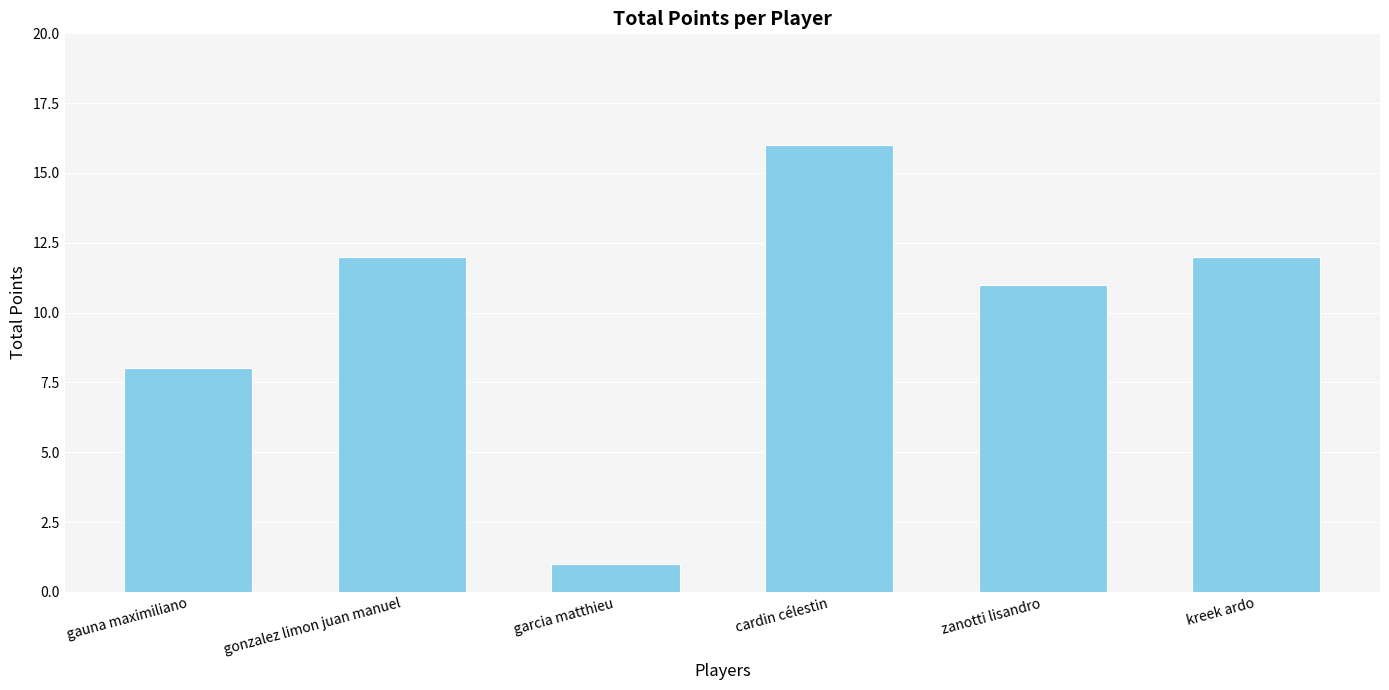

What position from the left is kreek ardo?

6